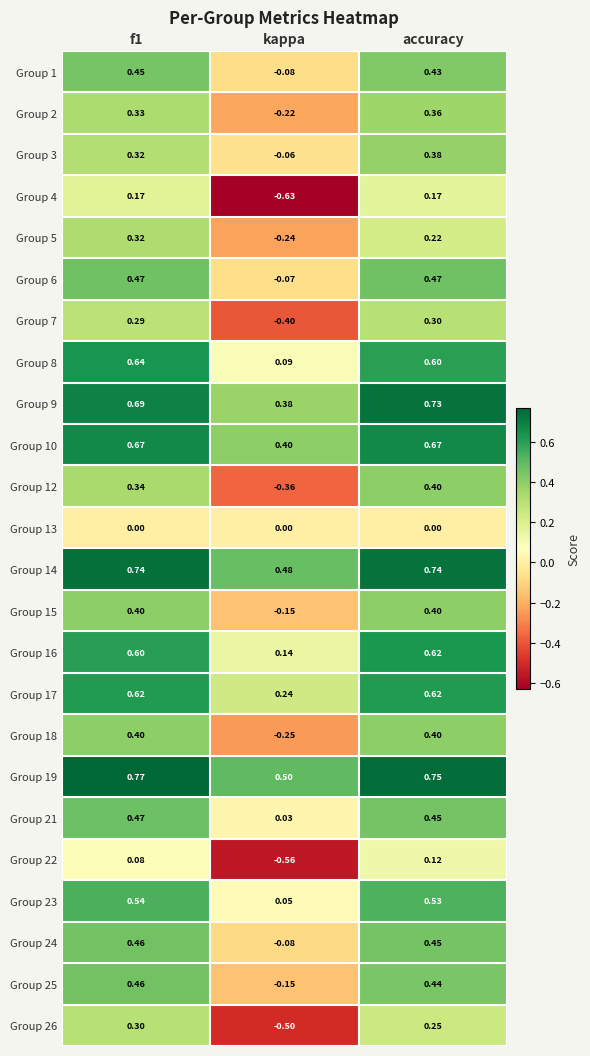

At which category does the chart reach its minimum across all series?

kappa